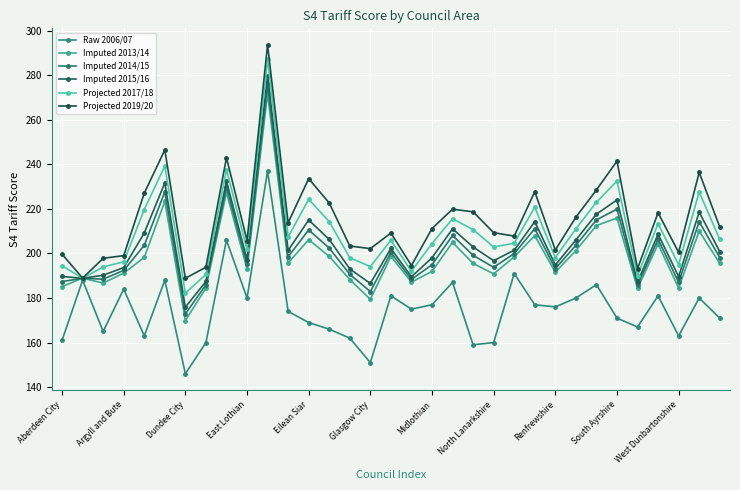

In Projected 2019/20, how many points are higher than both neighbors (excluding endpoints)?

10